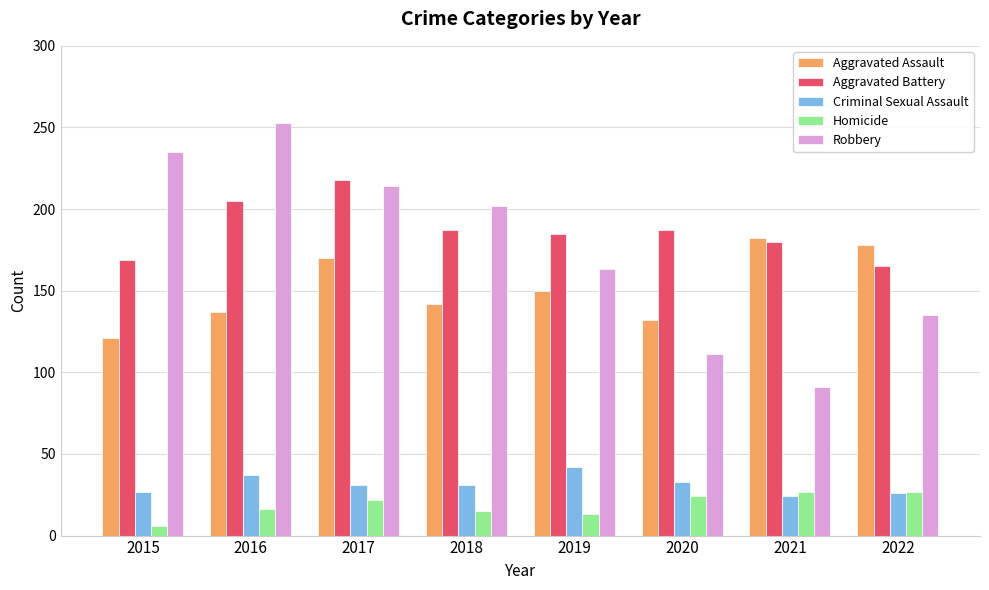

What is the difference between the maximum and minimum values in the Criminal Sexual Assault series?

18